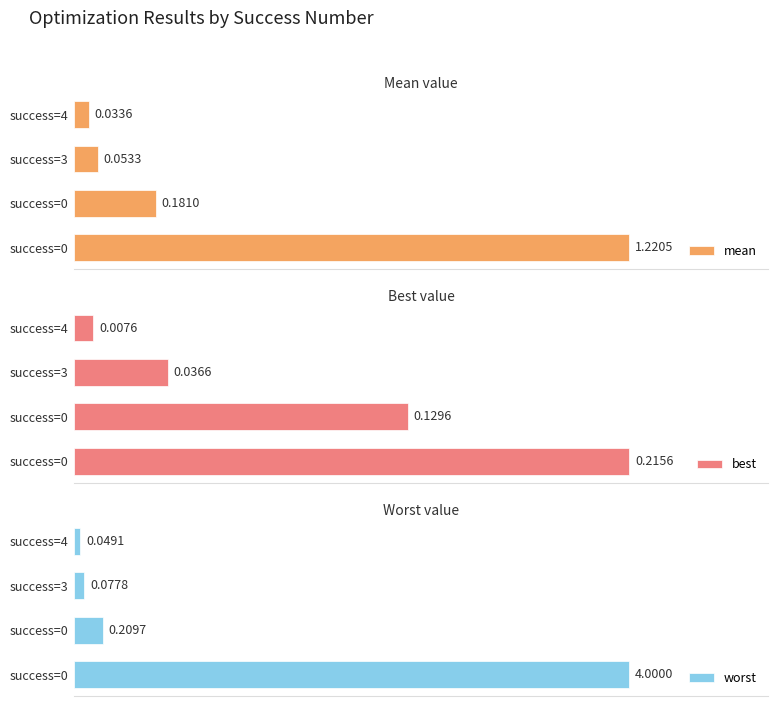

What is the value of the worst bar at the 1st from the left?

4.0